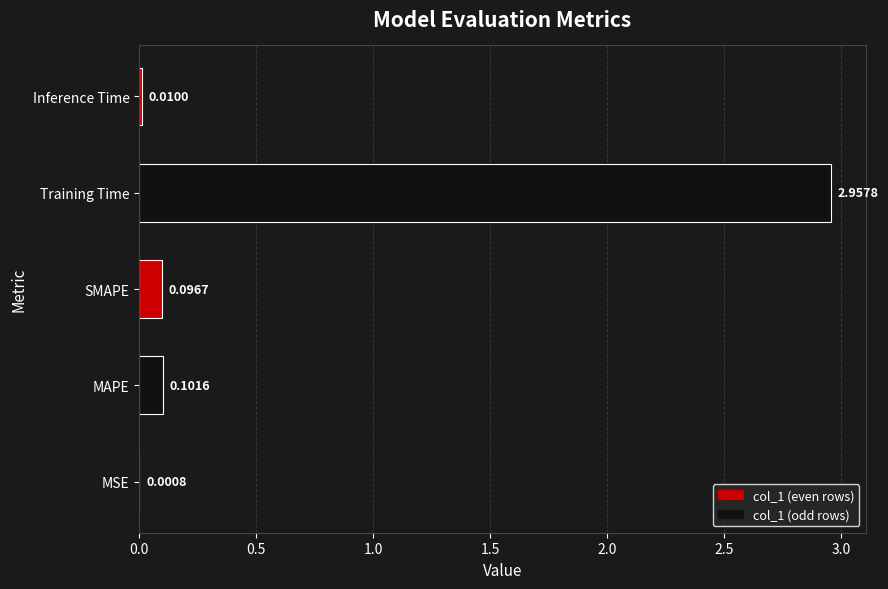

Where is the data nearest to the value 1?

MAPE